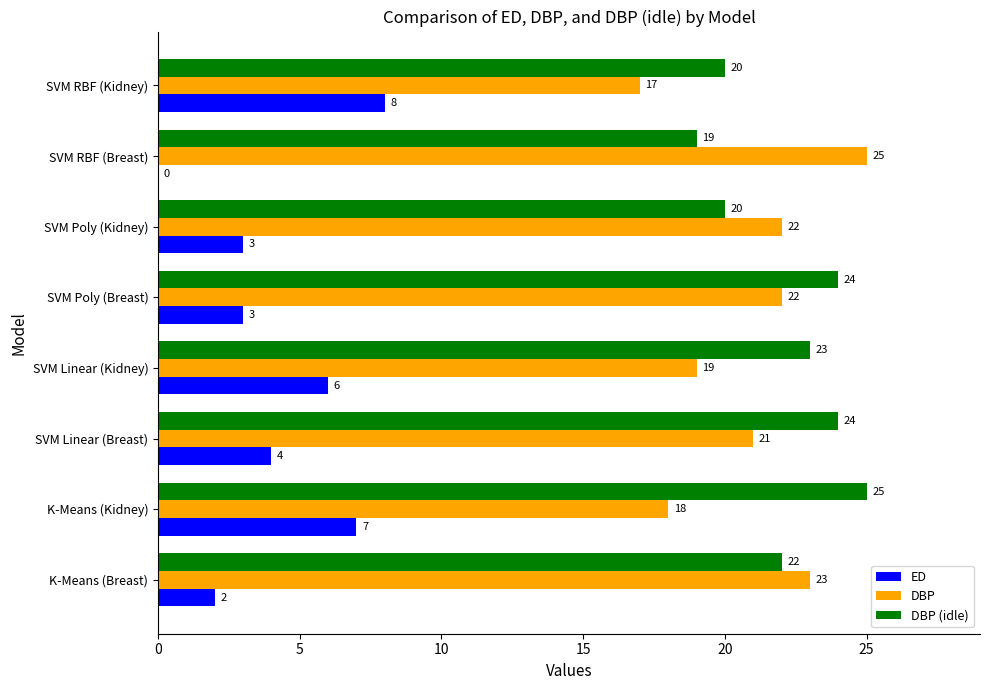

Which series has the largest total across all categories?

DBP (idle)